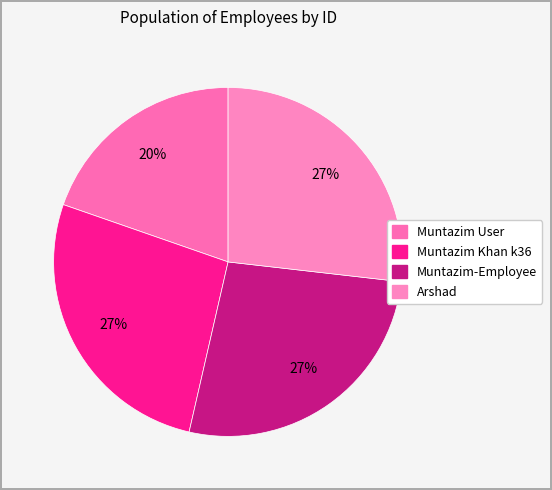

Does Muntazim User represent more than half of the total?

No